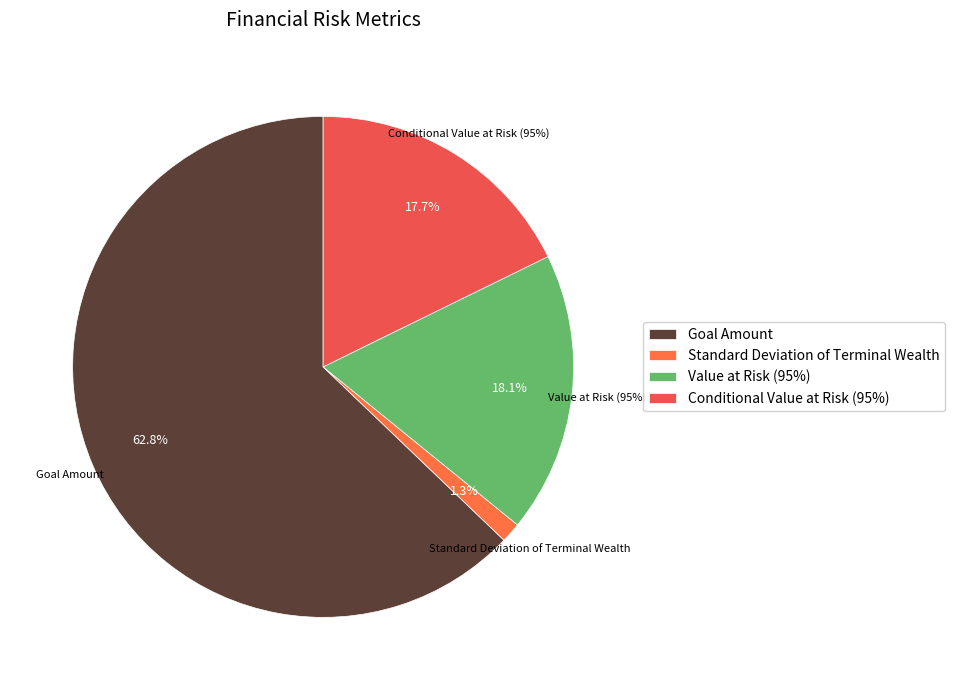

How many slices are in this pie chart?

4